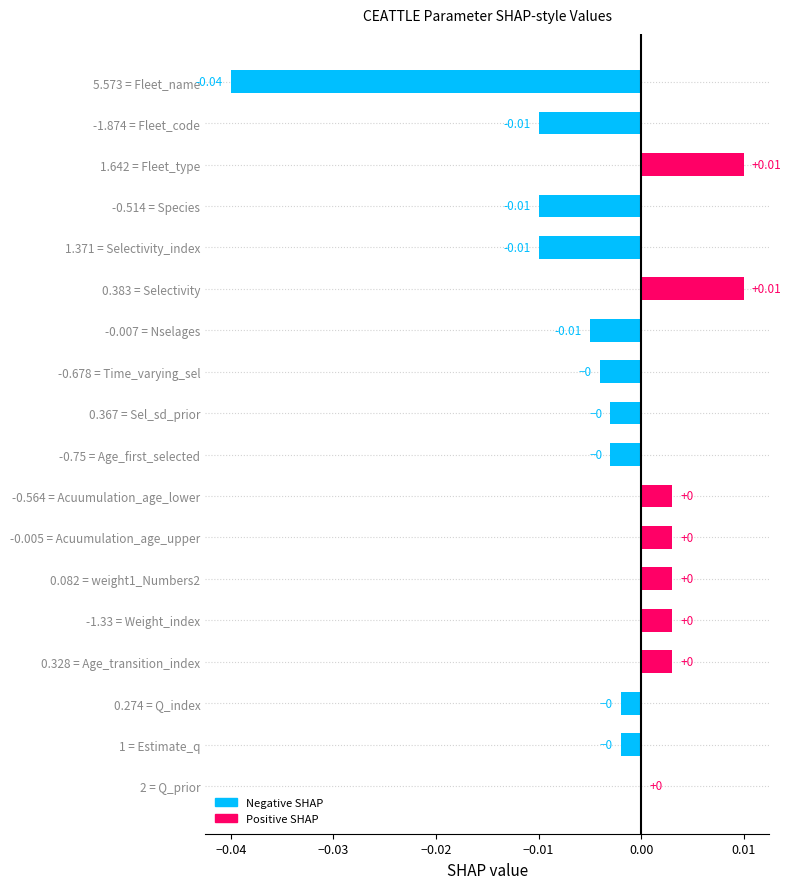

Between -0.564 = Acuumulation_age_lower and 5.573 = Fleet_name, which is larger?

-0.564 = Acuumulation_age_lower